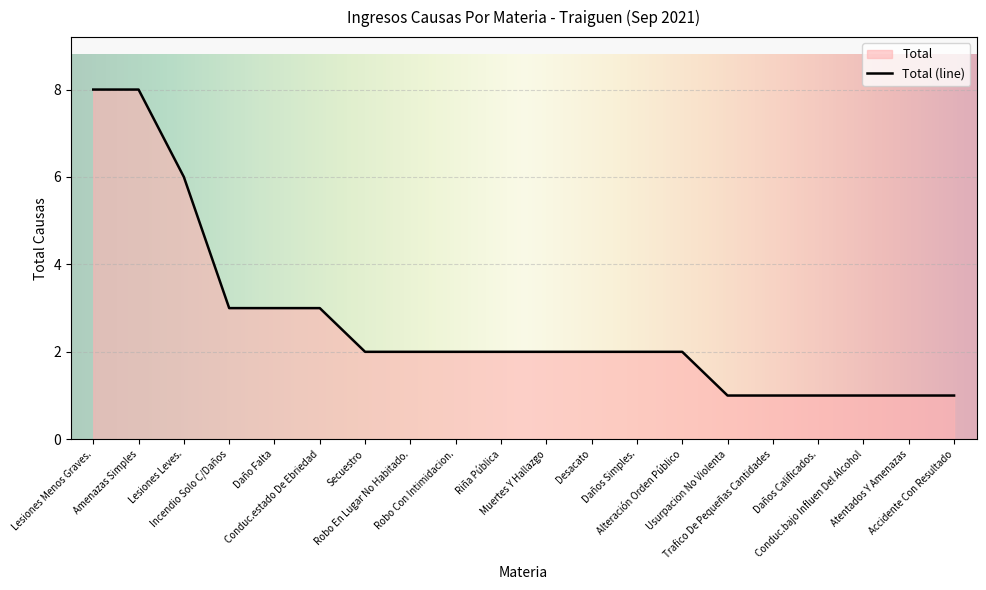

What is the maximum value shown in the chart?

8